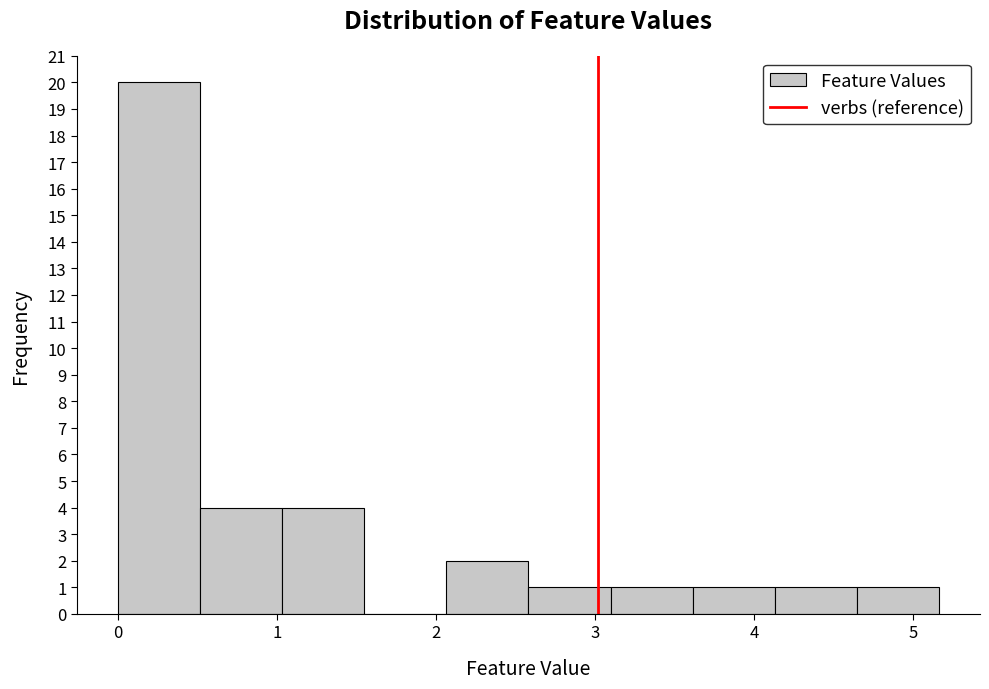

Over which range of the x-axis is the bar tallest?

0.0 to 0.5